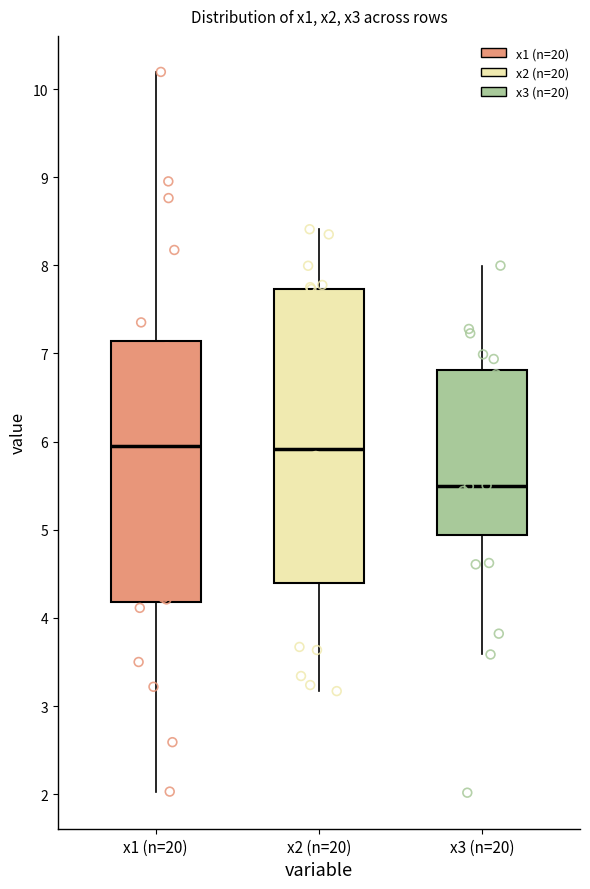

Reading left to right, read every box against the y-axis: the position of its median line, the range the box covers, and the ends of its whiskers. The values are not printed on the chart, so give them approximately, as read against the axis.

x1 (n=20): median 6.0, box 4.2 to 7.1, whiskers 2.0 to 10.2
x2 (n=20): median 5.9, box 4.4 to 7.7, whiskers 3.2 to 8.4
x3 (n=20): median 5.5, box 4.9 to 6.8, whiskers 3.6 to 8.0